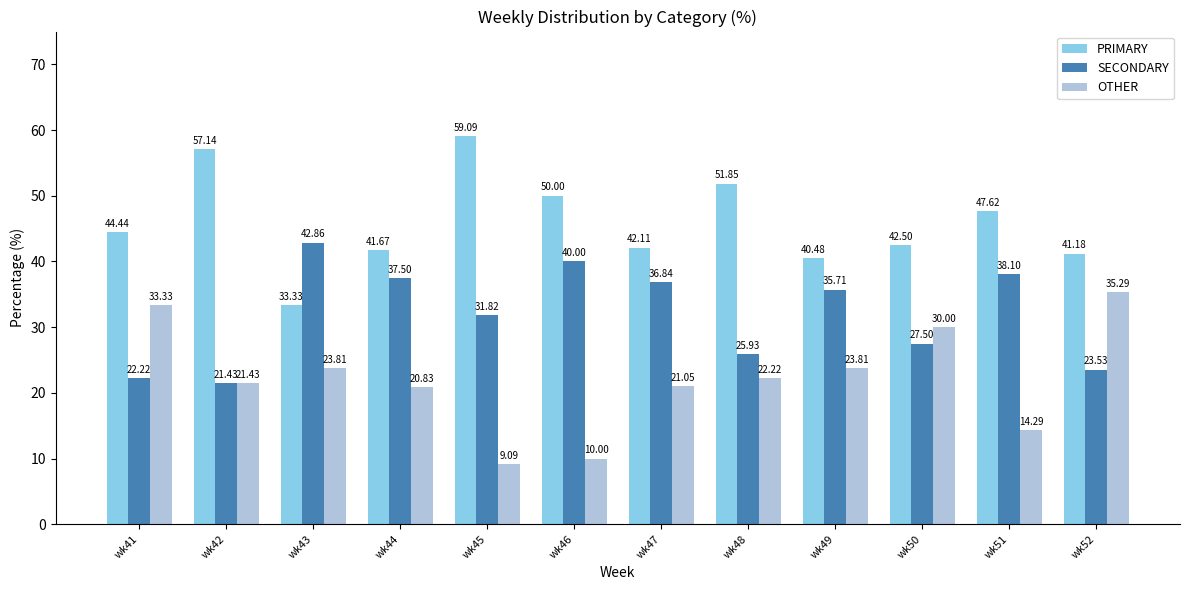

How many data points in OTHER are above 22?

6